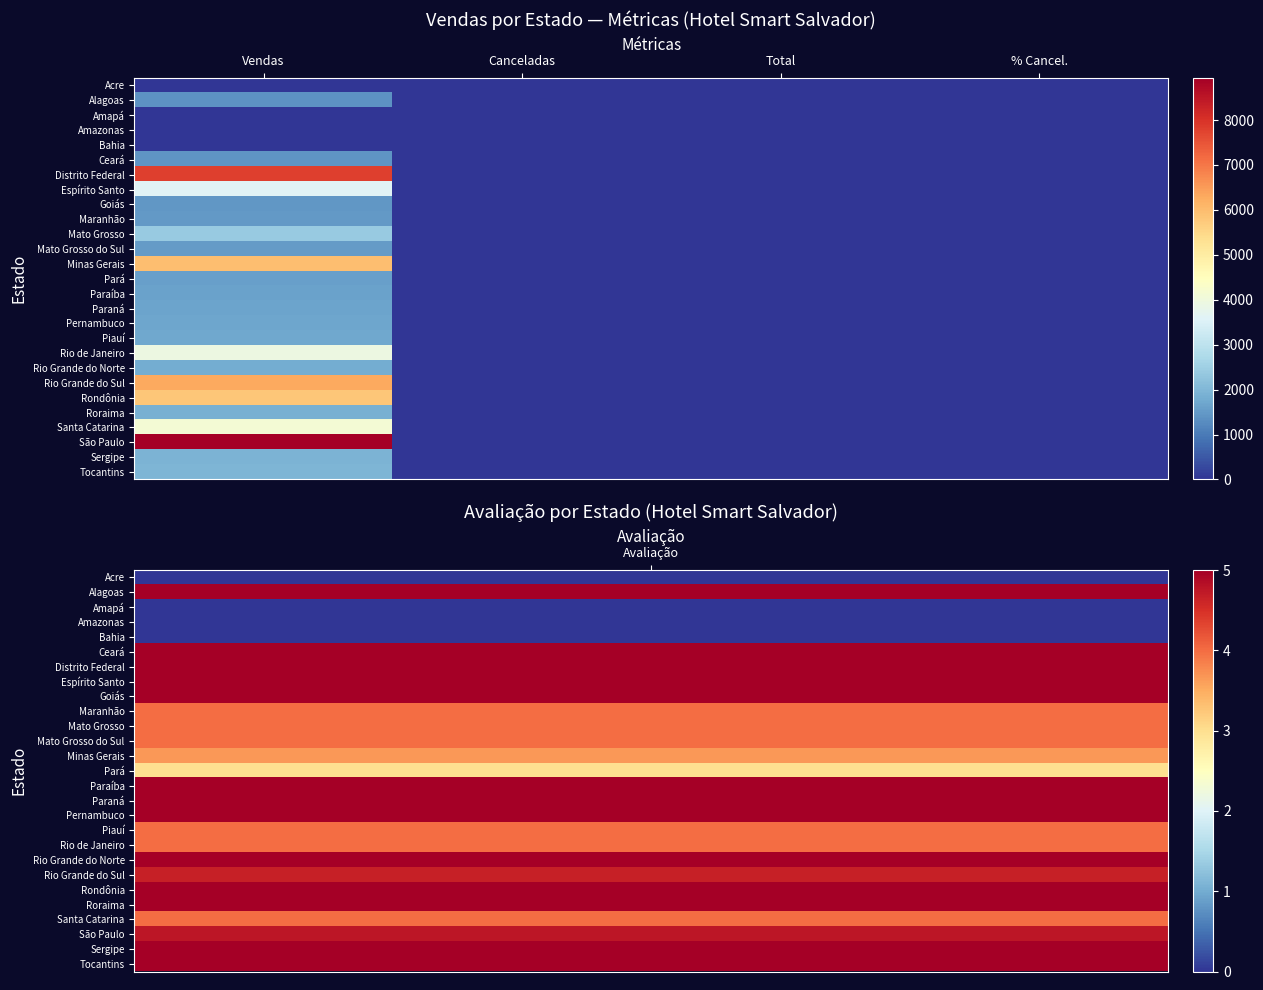

What is the spread (max minus min) of values at Canceladas?

2.0